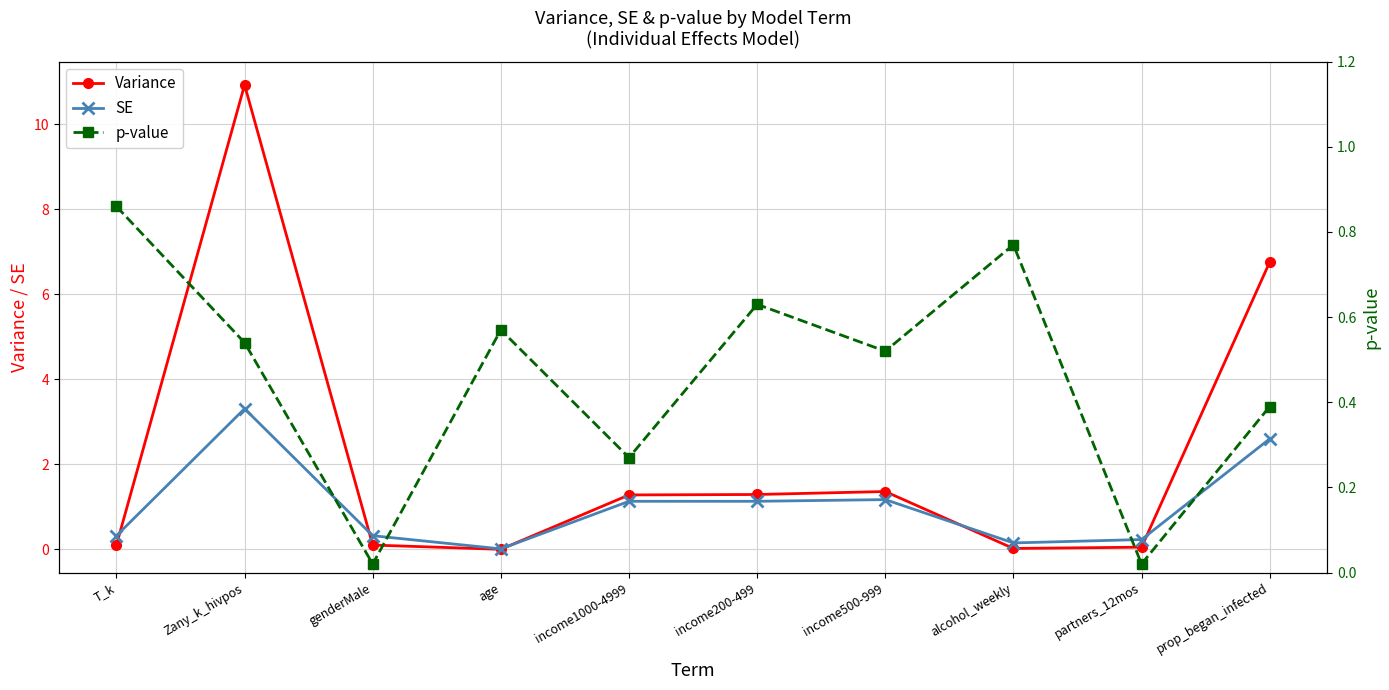

Rank the series by their maximum value, from highest to lowest.

Variance, SE, p-value